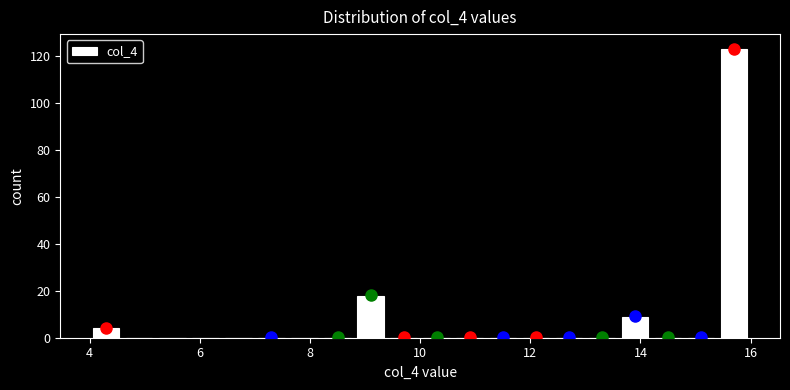

Around what value on the x-axis is the tallest bar? Give the approximate position of its centre, as read against the axis.

15.8